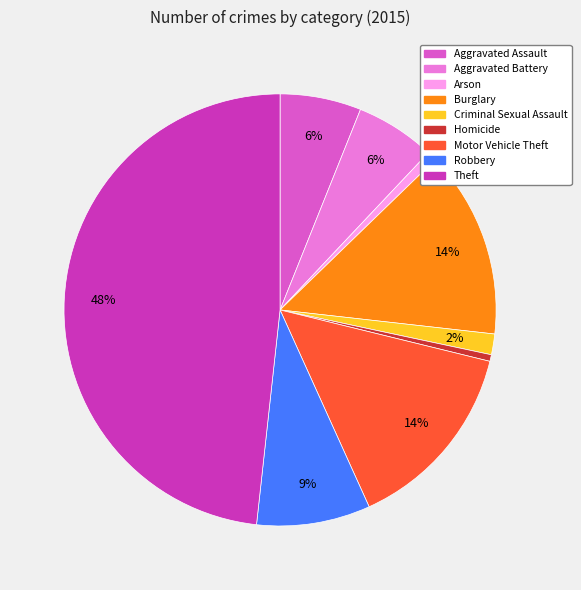

Does Homicide represent more than half of the total?

No